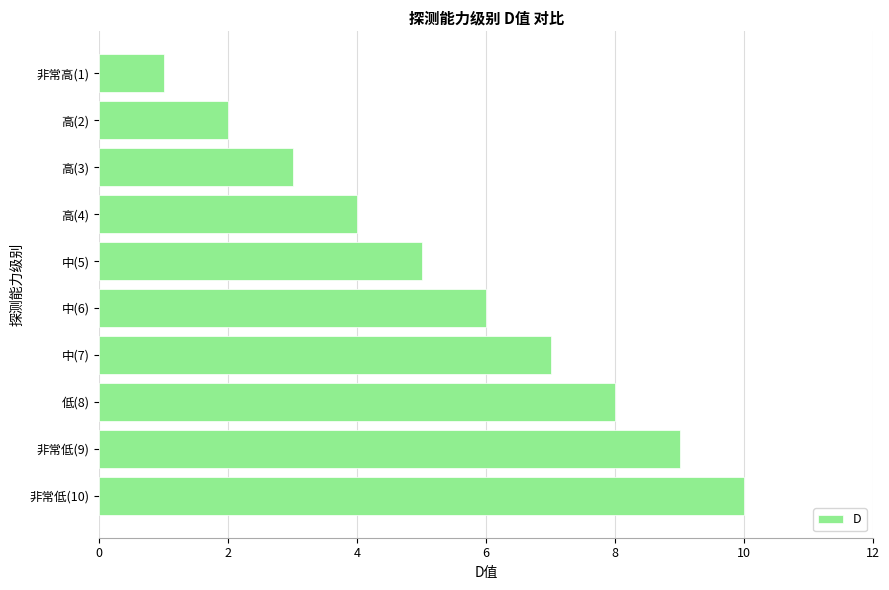

Where is the data nearest to the value 5?

中(5)